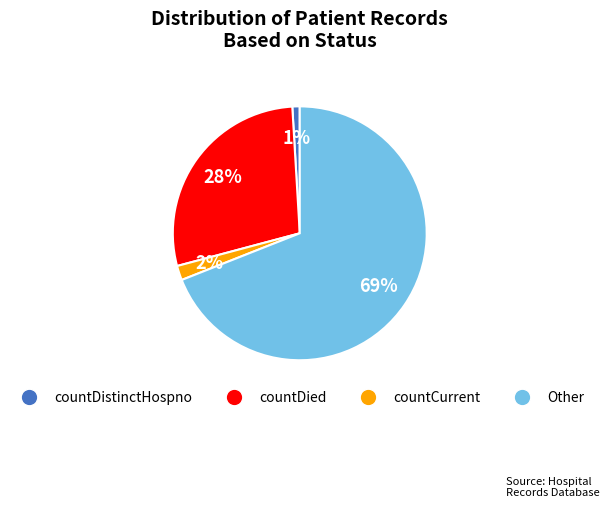

How many slices are in this pie chart?

4